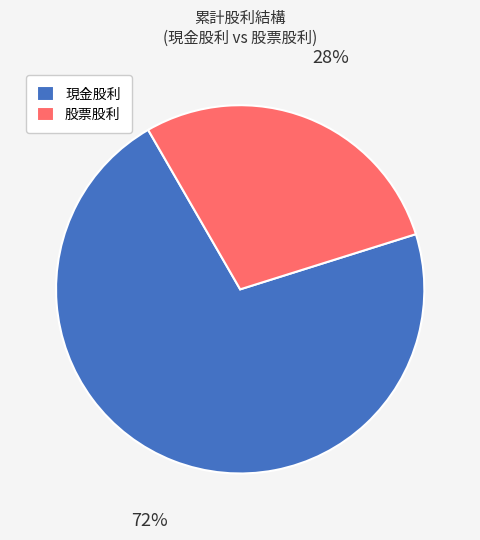

Is the sum of 現金股利 and 股票股利 greater than half?

Yes